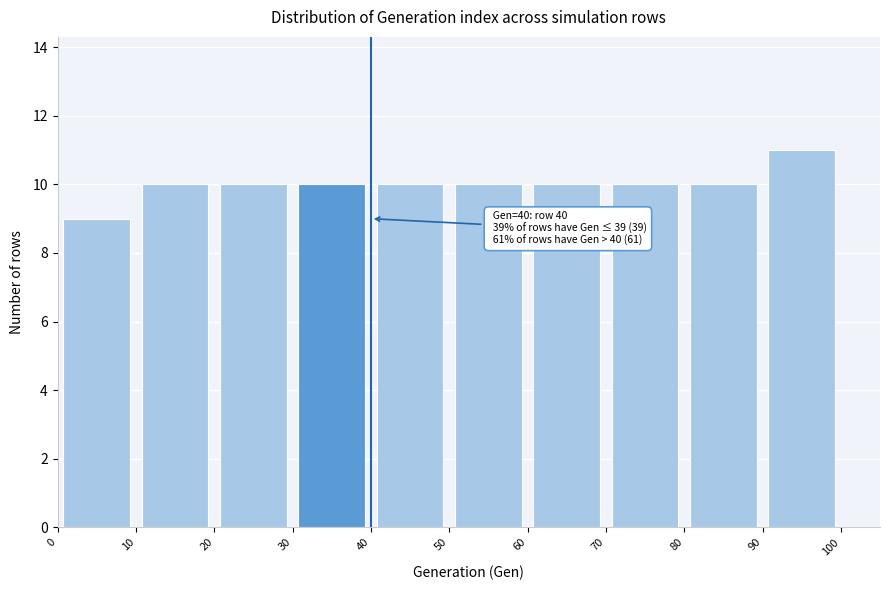

Which range on the x-axis has the tallest bar?

90 to 100